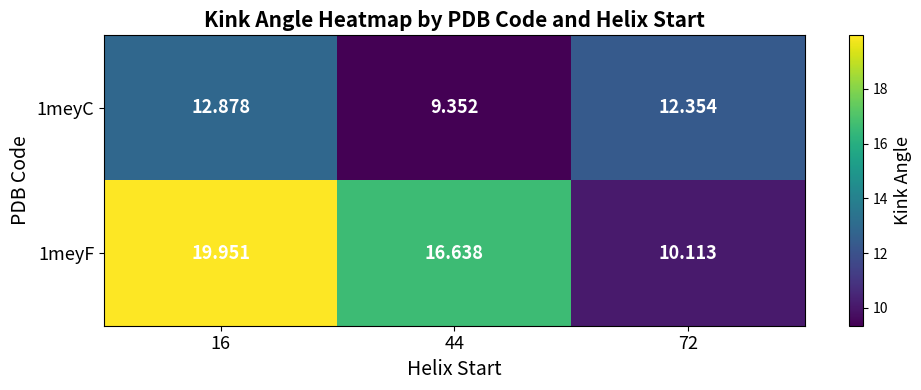

How many distinct data groups are displayed?

2